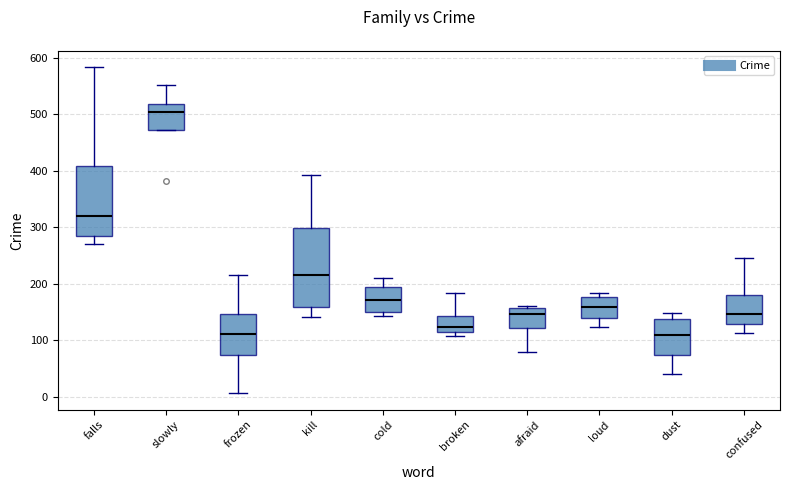

Reading left to right, transcribe this box plot: for each box, give where its median line is, the range the box spans, and where its two whiskers end, as read against the y-axis. The values are not printed on the chart, so give them approximately, as read against the axis.

falls: median 320, box 280 to 410, whiskers 270 to 580
slowly: median 500, box 470 to 520, whiskers 470 to 550
frozen: median 110, box 70 to 150, whiskers 10 to 220
kill: median 220, box 160 to 300, whiskers 140 to 390
cold: median 170, box 150 to 190, whiskers 140 to 210
broken: median 120, box 110 to 140, whiskers 110 (just below the box's lower edge) to 180
afraid: median 150, box 120 to 160, whiskers 80 to 160 (just above the box's upper edge)
loud: median 160, box 140 to 180, whiskers 120 to 180 (just above the box's upper edge)
dust: median 110, box 70 to 140, whiskers 40 to 150
confused: median 150, box 130 to 180, whiskers 110 to 250